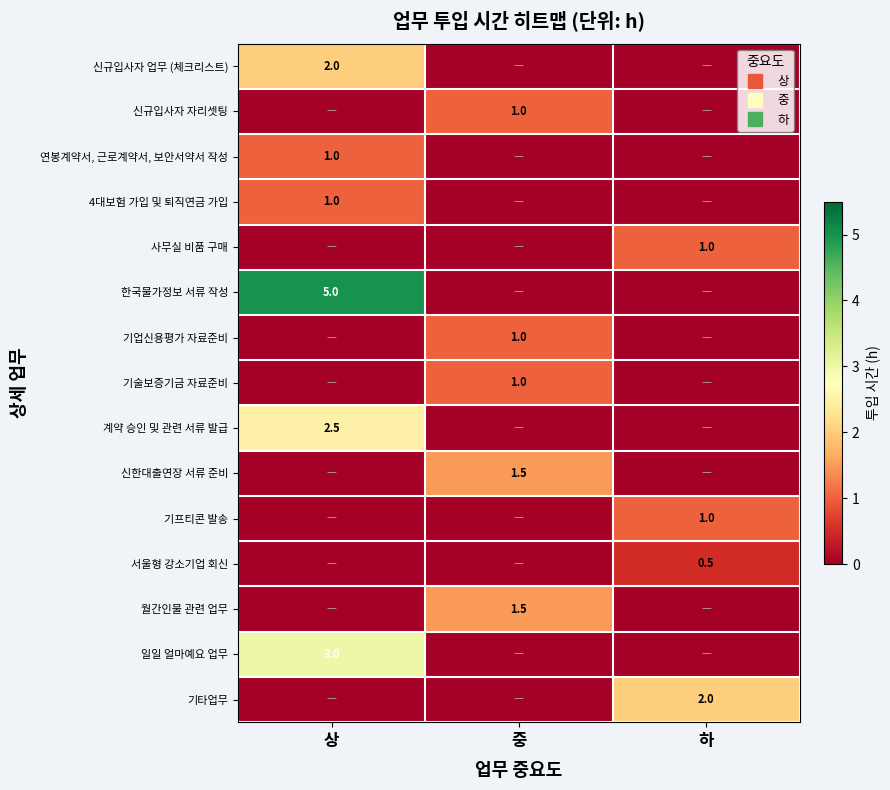

At how many categories does at least one series exceed 2?

1